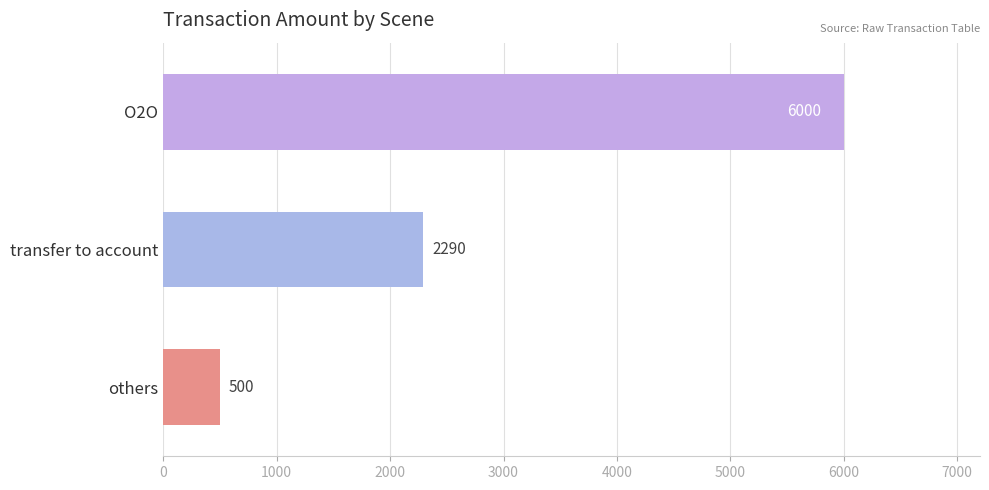

List the labels in order of value, smallest first.

others, transfer to account, O2O